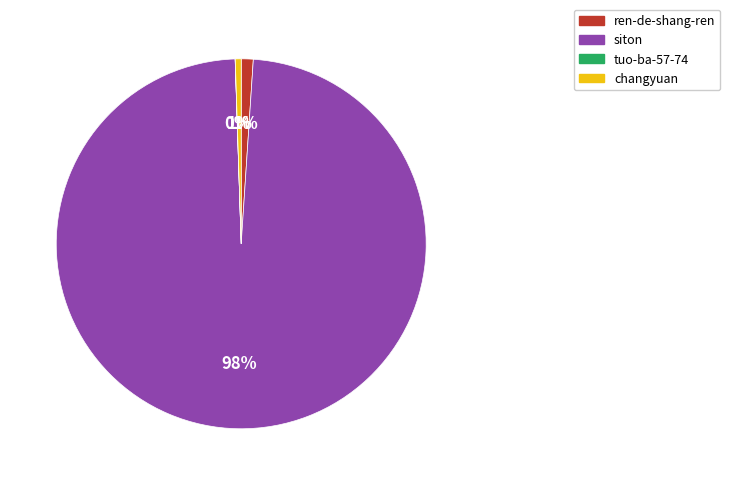

What percentage is the siton slice, to the nearest percent?

98%